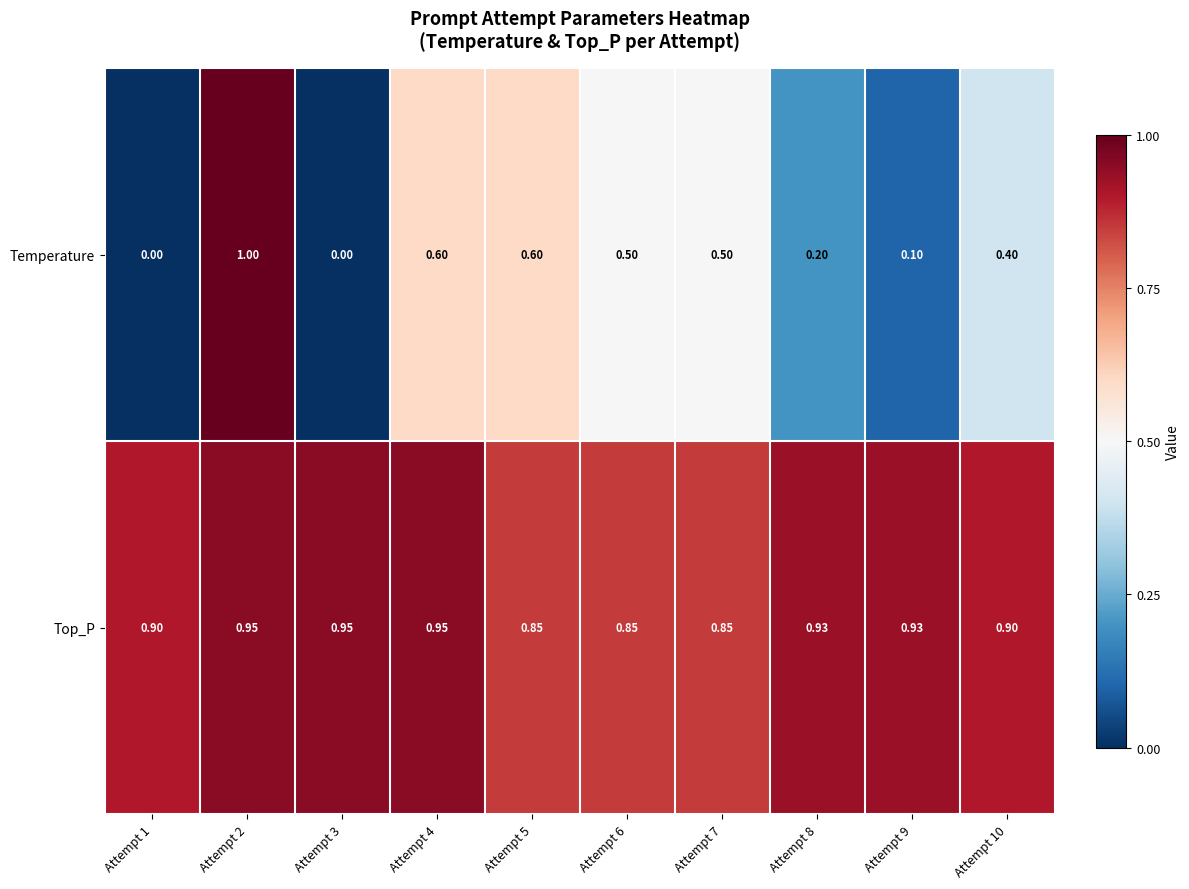

Which series has the largest total across all categories?

Top_P